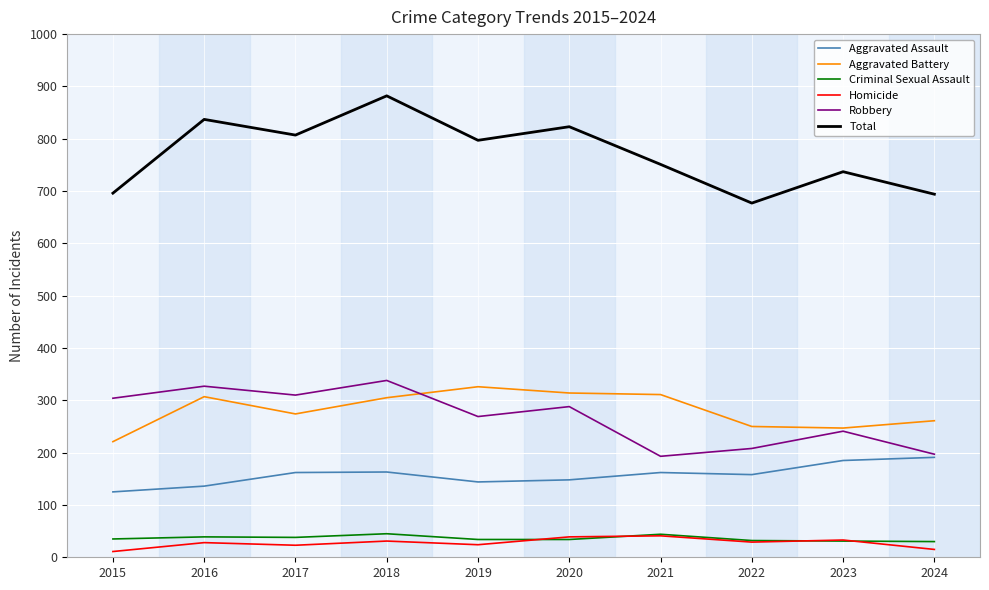

True or false: Criminal Sexual Assault and Aggravated Assault cross at least once.

False